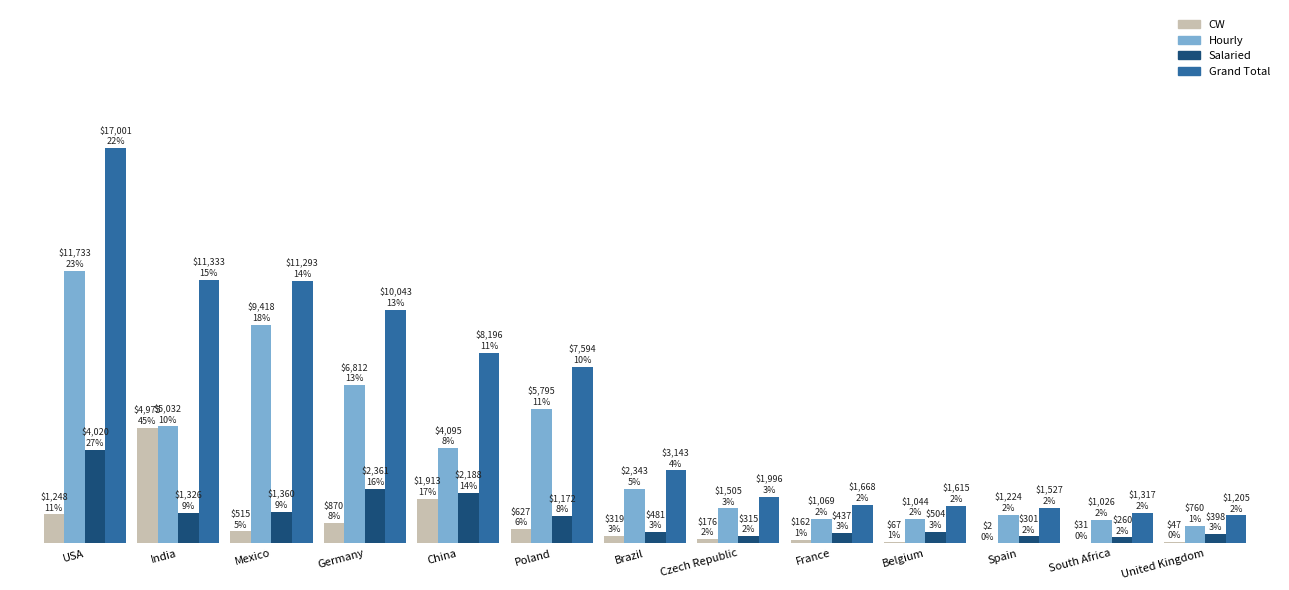

Are the bars horizontal?

No